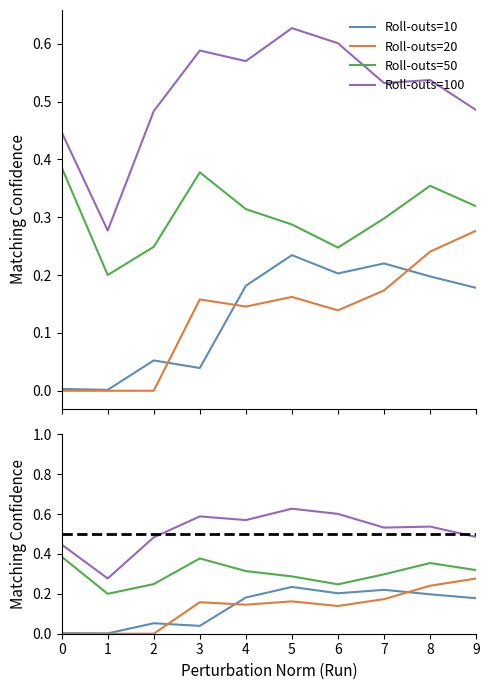

How many series are shown in this chart?

4